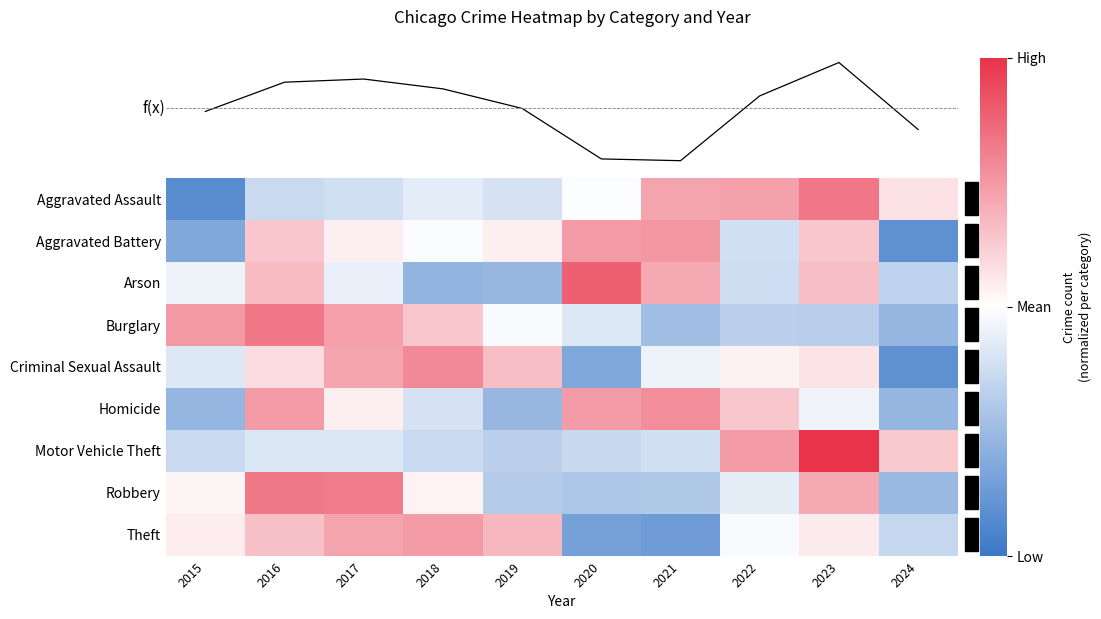

What is the smallest value displayed?

-2.0